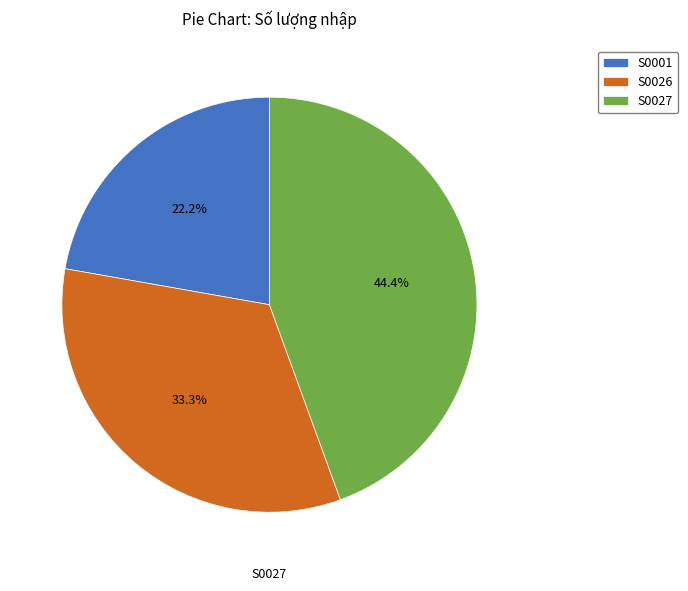

To the nearest percent, what is the combined percentage of S0001 and S0027?

67%